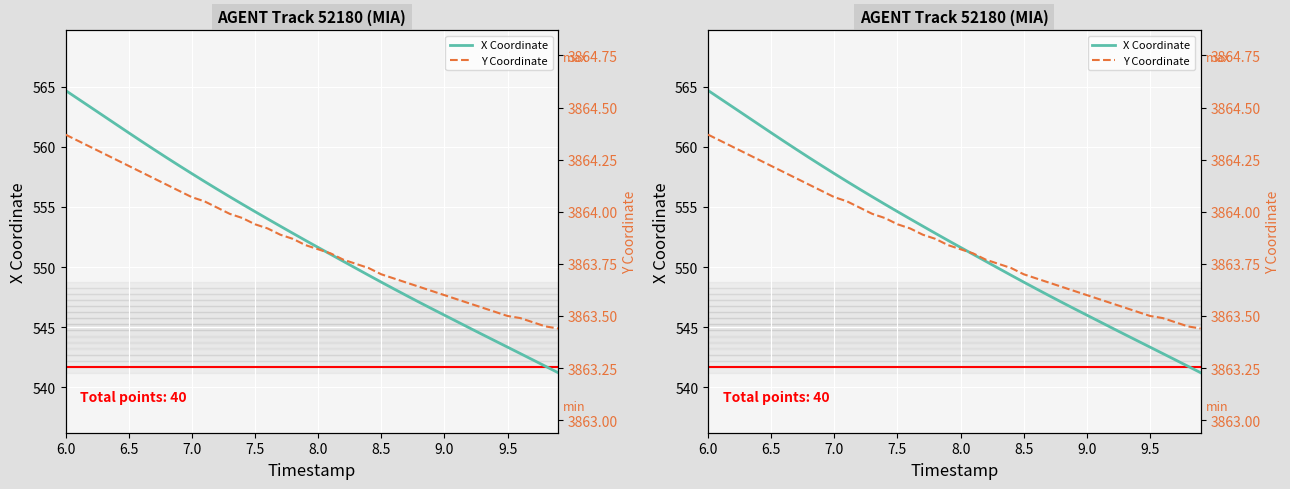

What is the label of the 29th point from the right?

11